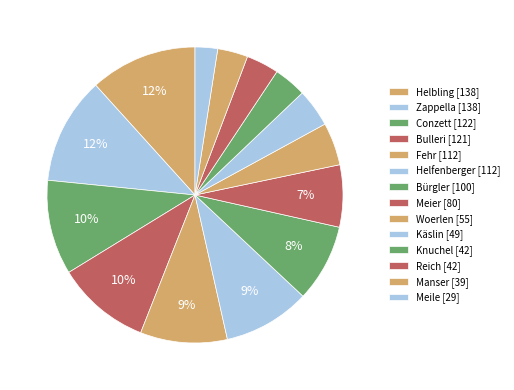

What percentage is the Helbling slice, to the nearest percent?

12%